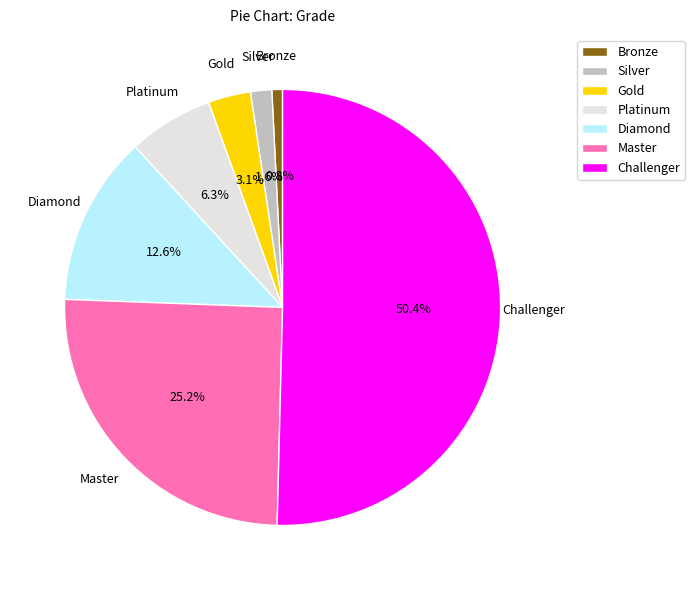

Combined, what portion of the pie is Bronze and Silver?

2.4%